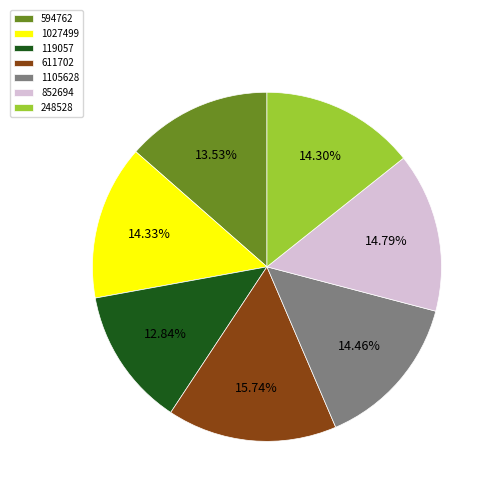

Is there a majority slice in this chart?

No